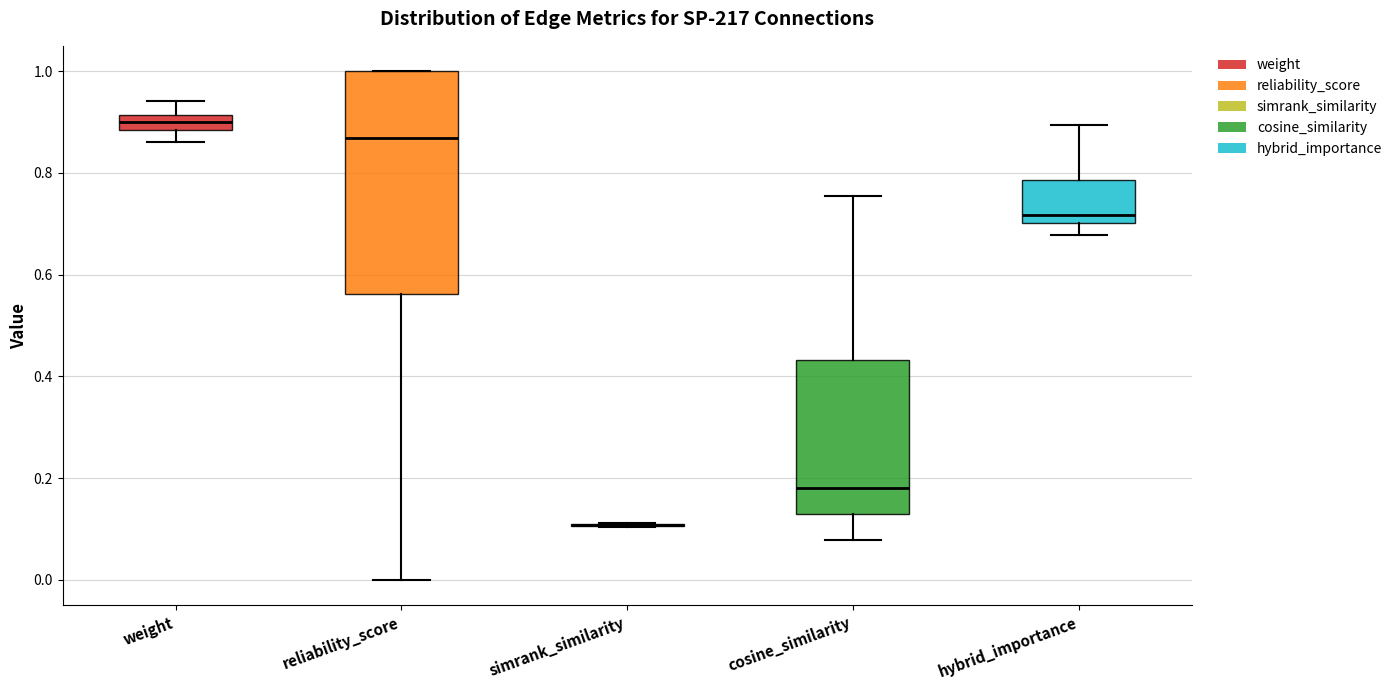

Where does the lower whisker of the box for weight end on the y-axis? The values are not printed on the chart, so give them approximately, as read against the axis.

0.86